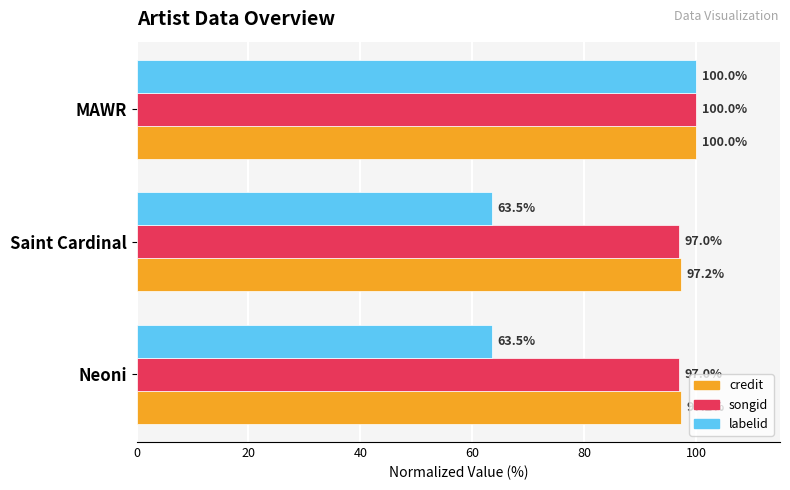

At which label does songid reach its peak?

MAWR